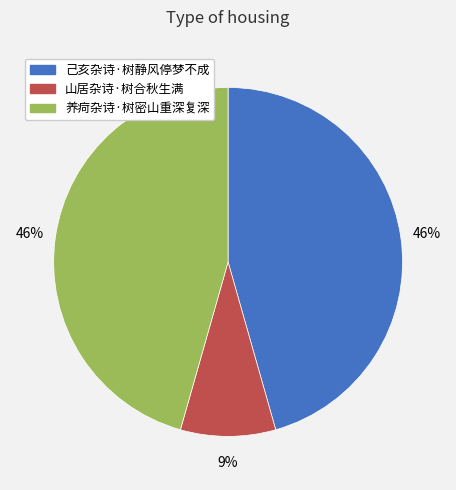

True or false: 山居杂诗·树合秋生满 accounts for 9% of the total.

True